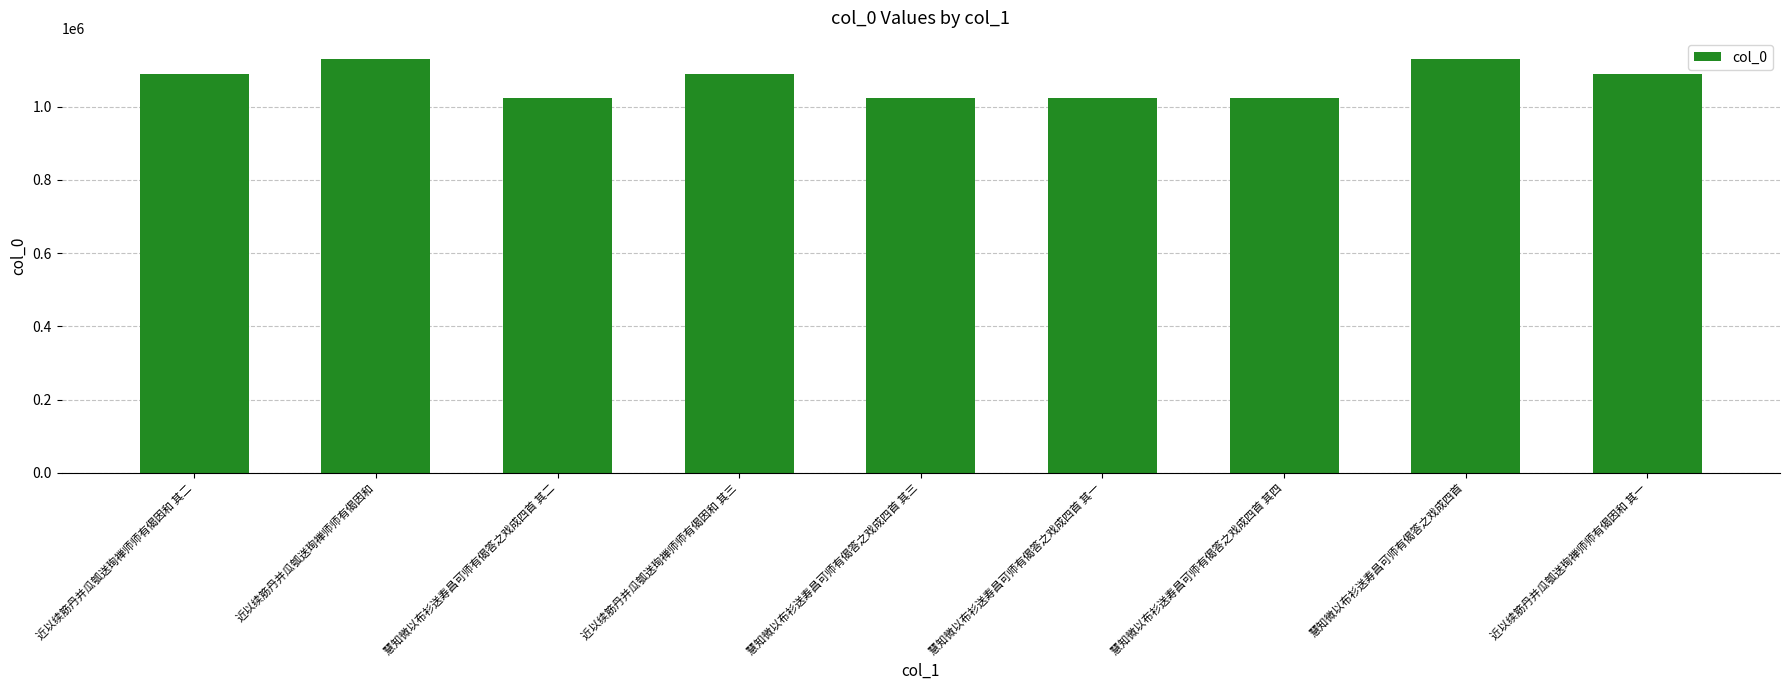

What is the maximum value shown in the chart?

1131504